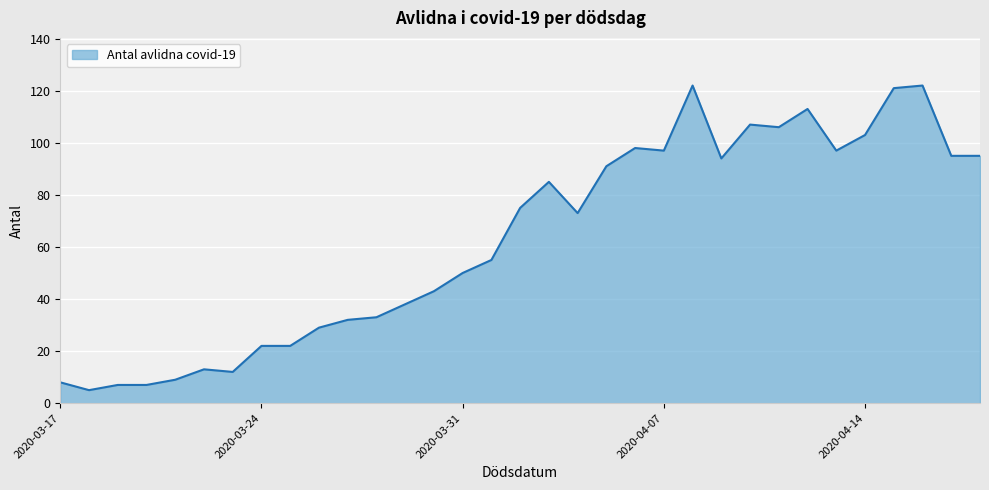

What is the smallest value displayed?

5